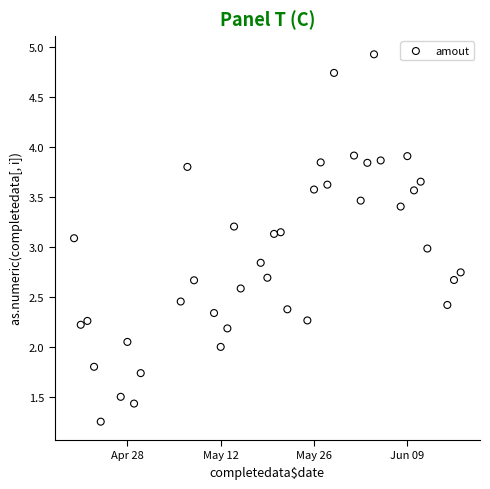

What is the range of X values (max minus min)?

58.0